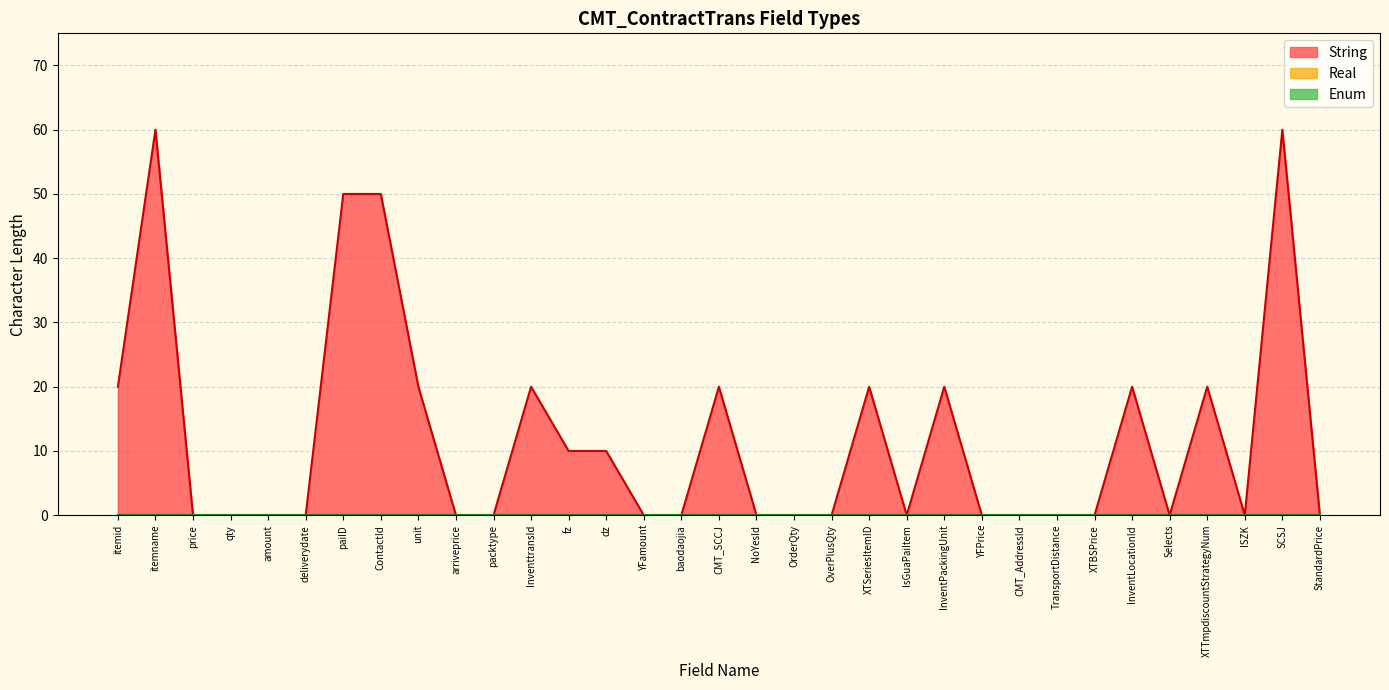

True or false: Enum and Real cross at least once.

False